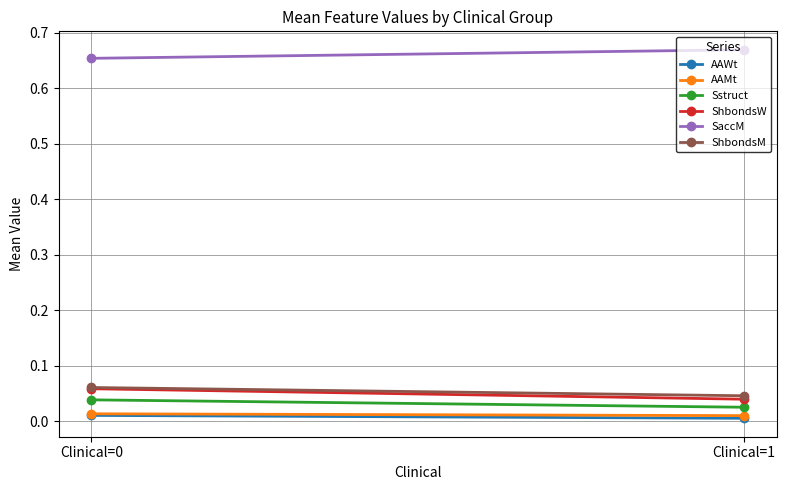

Is it true that ShbondsW equals 0.0 at Clinical=1?

True